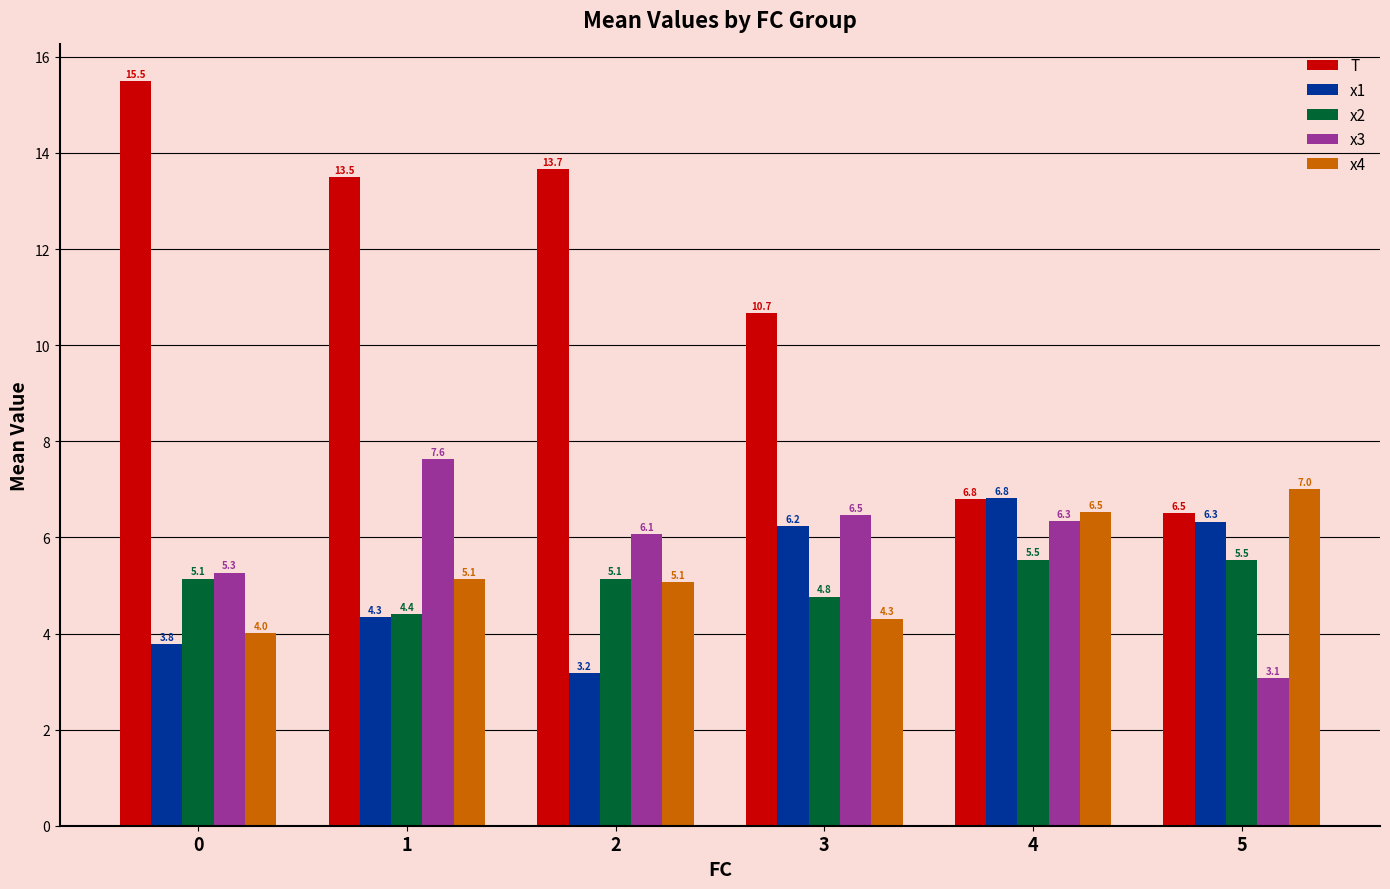

At which label does x1 reach its peak?

4